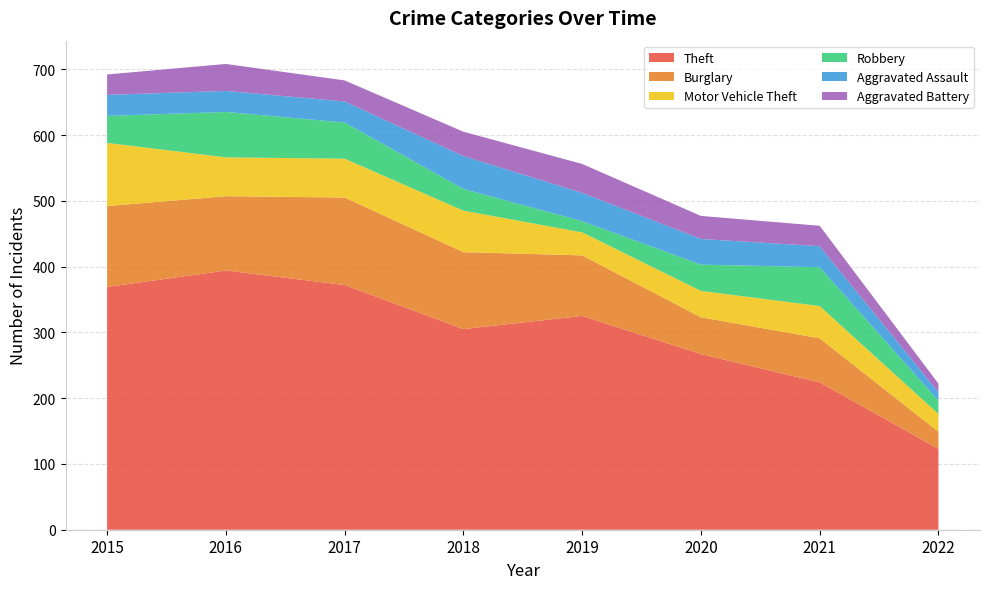

Reading left to right, transcribe all the data shown in this chart.

Theft: 2015=369	2016=394	2017=372	2018=305	2019=325	2020=267	2021=224	2022=123
Burglary: 2015=123	2016=113	2017=133	2018=117	2019=92	2020=56	2021=67	2022=26
Motor Vehicle Theft: 2015=96	2016=59	2017=59	2018=63	2019=35	2020=40	2021=49	2022=27
Robbery: 2015=41	2016=69	2017=55	2018=33	2019=17	2020=40	2021=59	2022=20
Aggravated Assault: 2015=32	2016=32	2017=32	2018=50	2019=43	2020=39	2021=32	2022=13
Aggravated Battery: 2015=31	2016=41	2017=32	2018=37	2019=44	2020=35	2021=31	2022=13